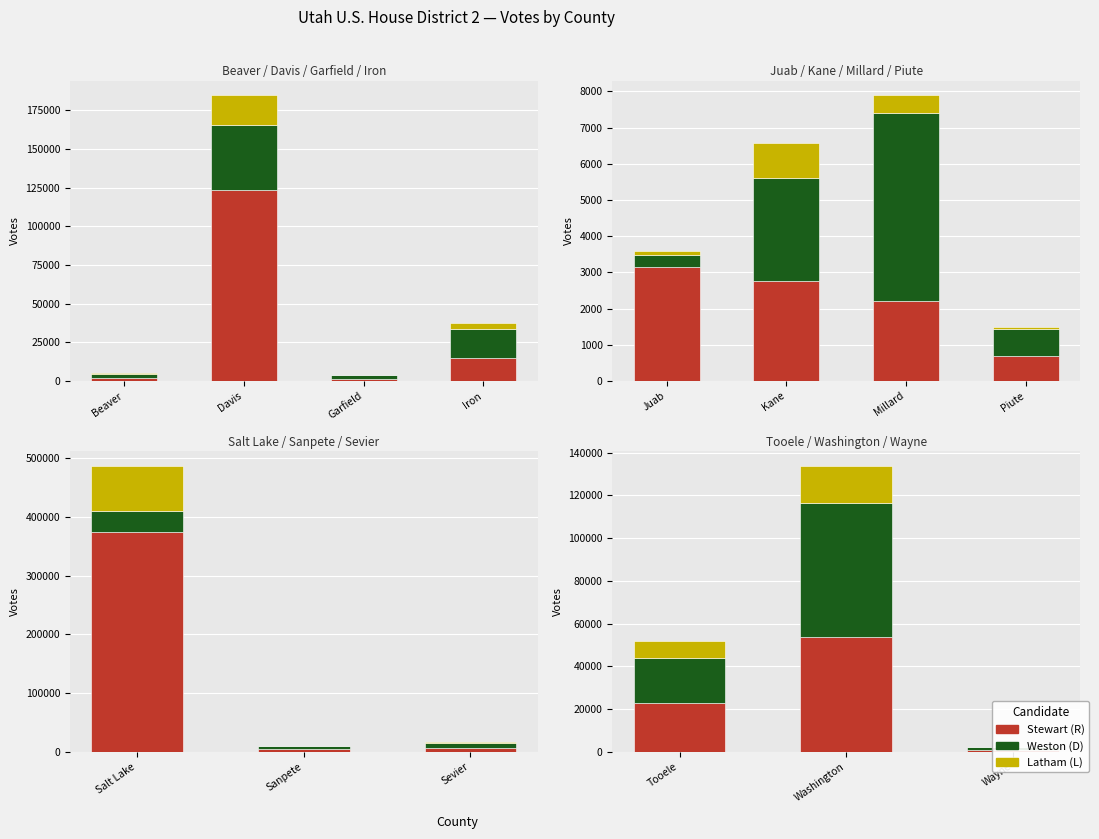

True or false: Latham (L) has a value of 26023 at Washington.

False